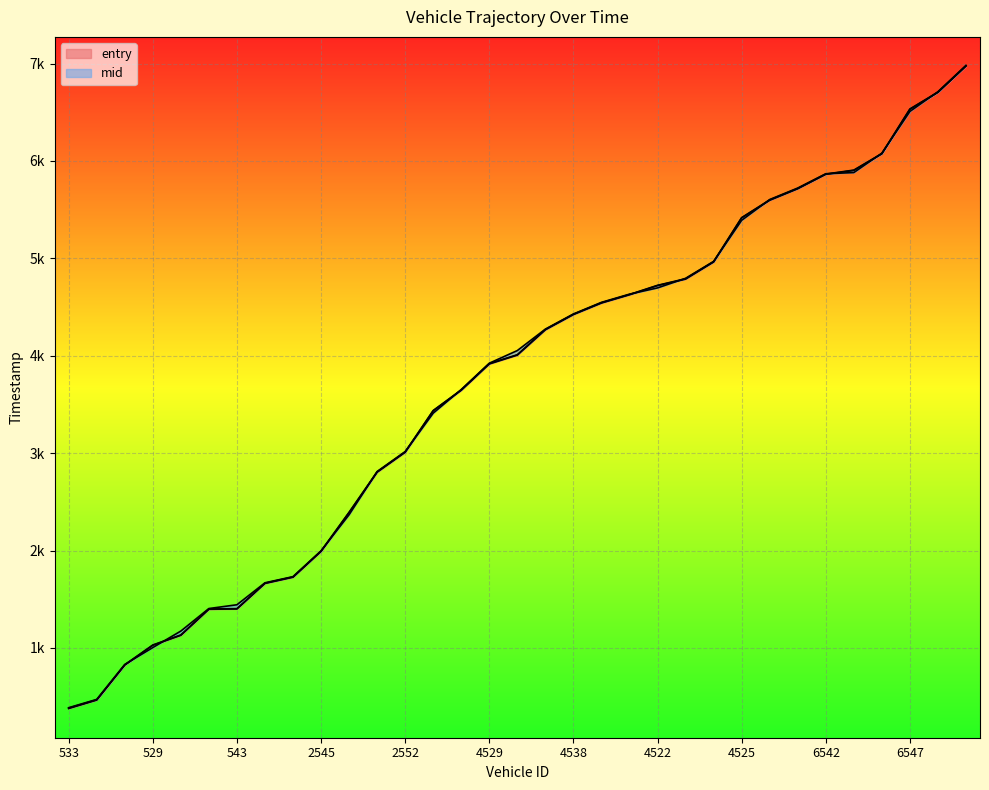

True or false: exit has more than 2 points higher than both neighbors.

False